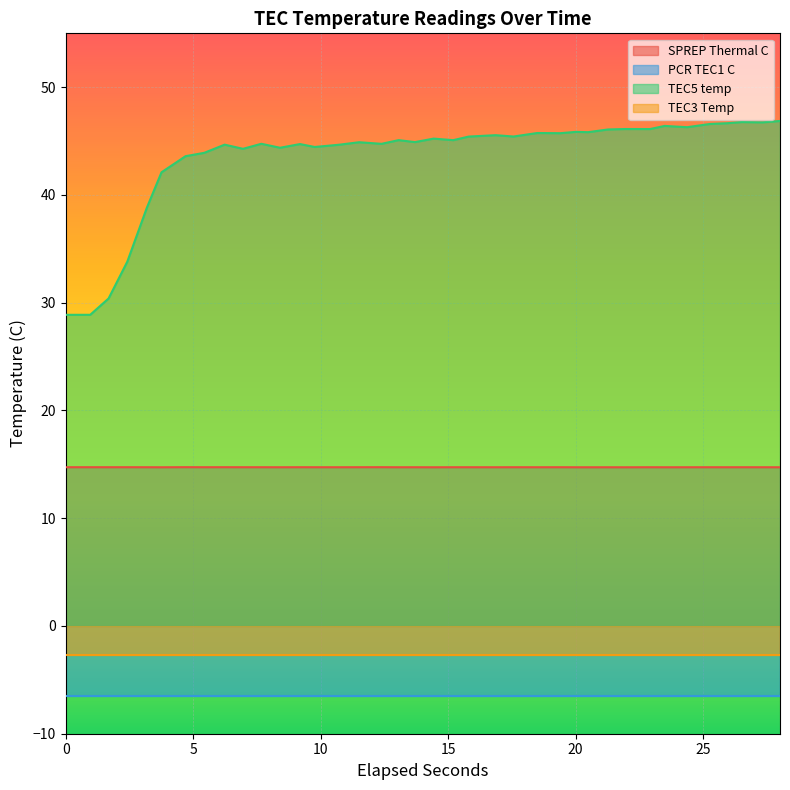

True or false: SPREP Thermal C and TEC5 temp intersect in this chart.

False